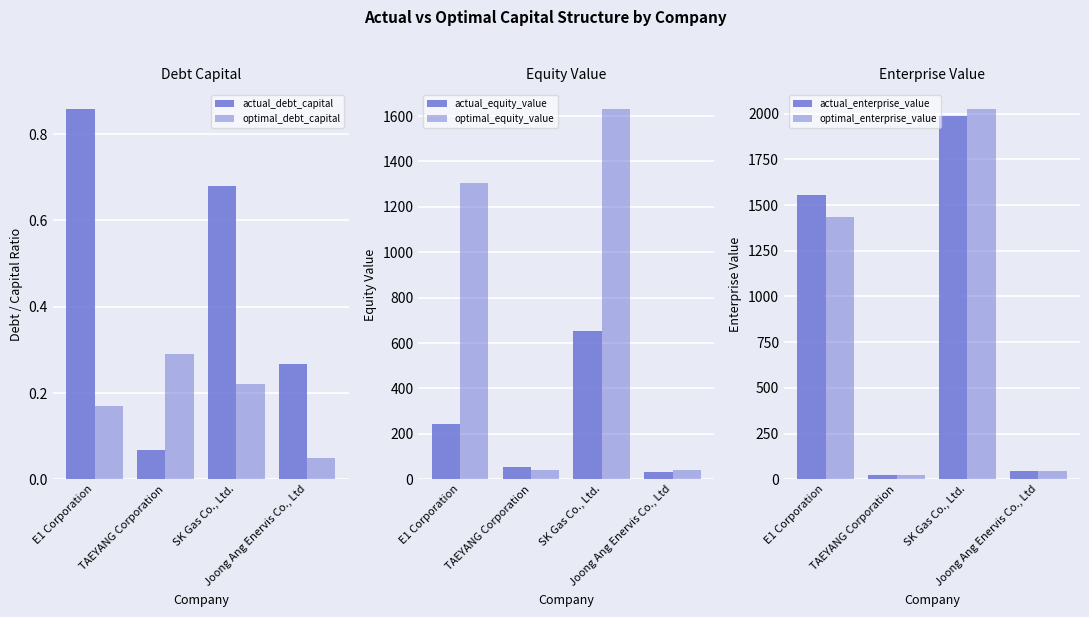

Reading left to right, transcribe all the data shown in this chart.

actual_debt_capital: 0.9	0.1	0.7	0.3
optimal_debt_capital: 0.2	0.3	0.2	0.1
actual_equity_value: 241.6	54.4	653.8	33.0
optimal_equity_value: 1306.9	41.7	1632.5	42.6
actual_enterprise_value: 1552.5	25.5	1985.8	45.0
optimal_enterprise_value: 1434.2	25.8	2027.5	44.8